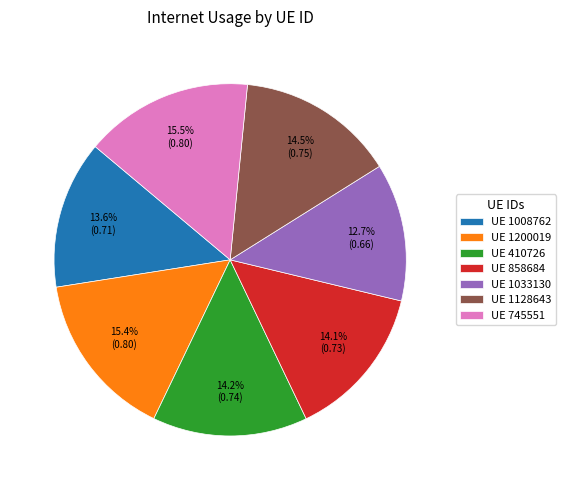

Which slice is the smallest?

UE 1033130